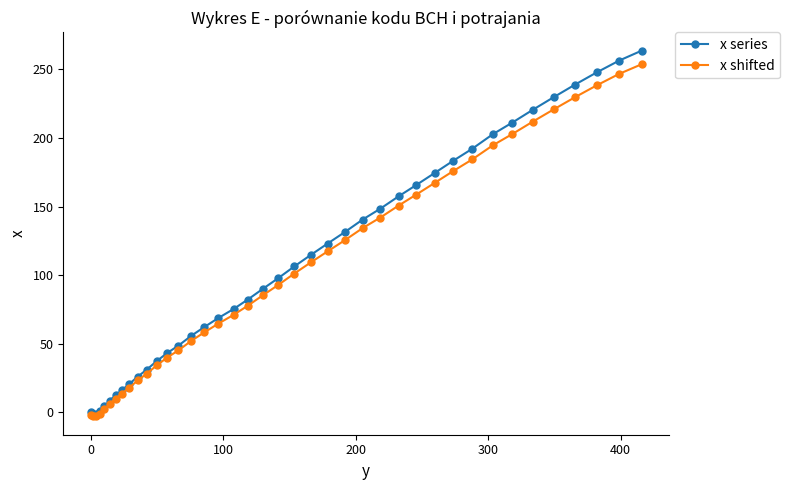

Which series has the widest spread of values?

x series